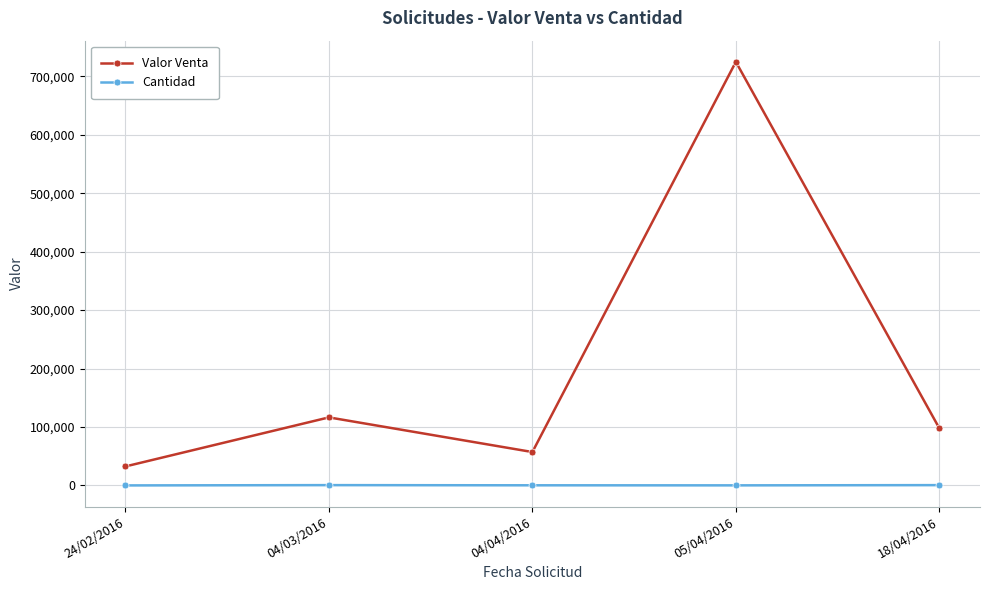

What is the highest value of the Cantidad series?

500.0